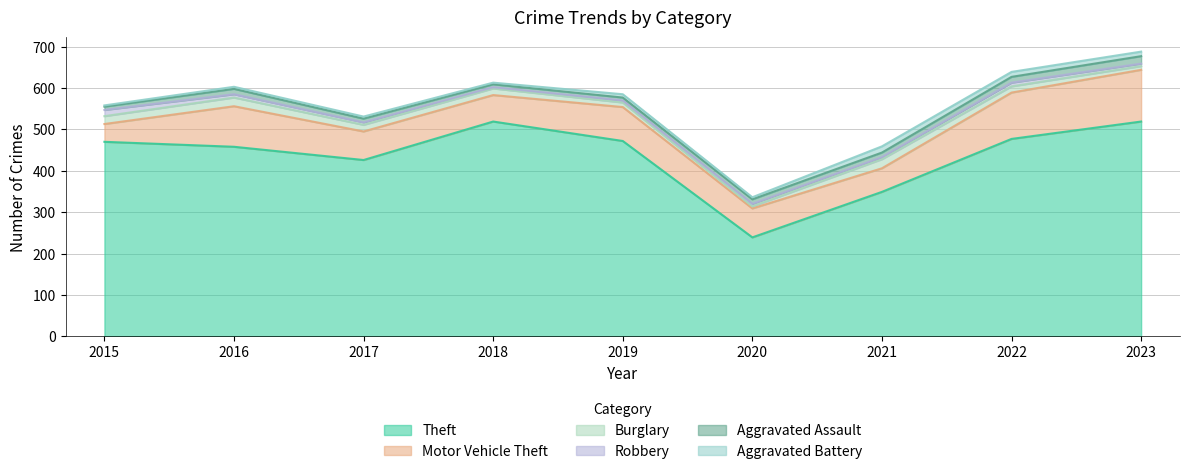

What is the value of the Robbery point at the 5th from the left?

5